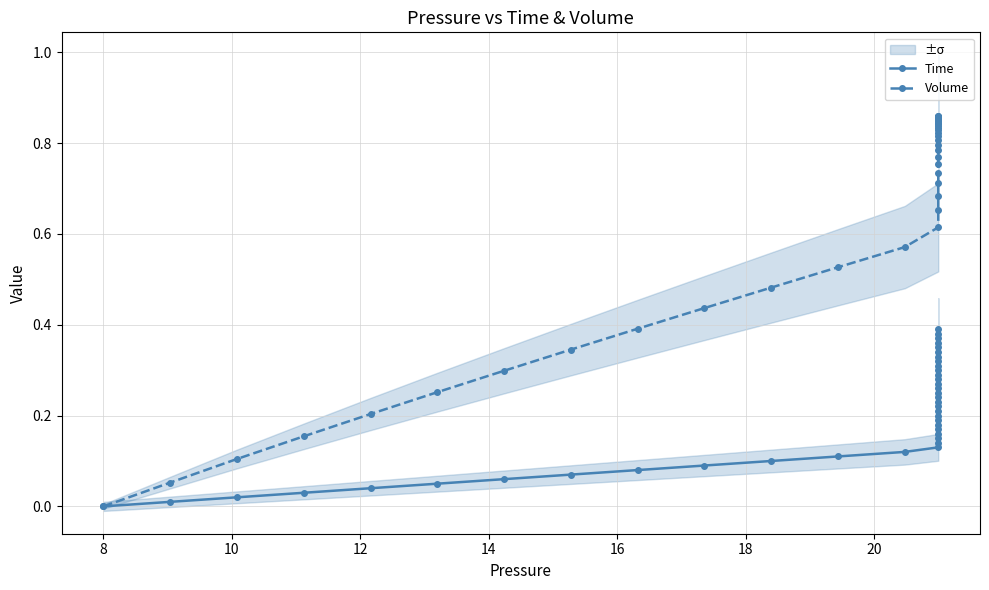

Rank the series by their average value, from highest to lowest.

Volume, Time